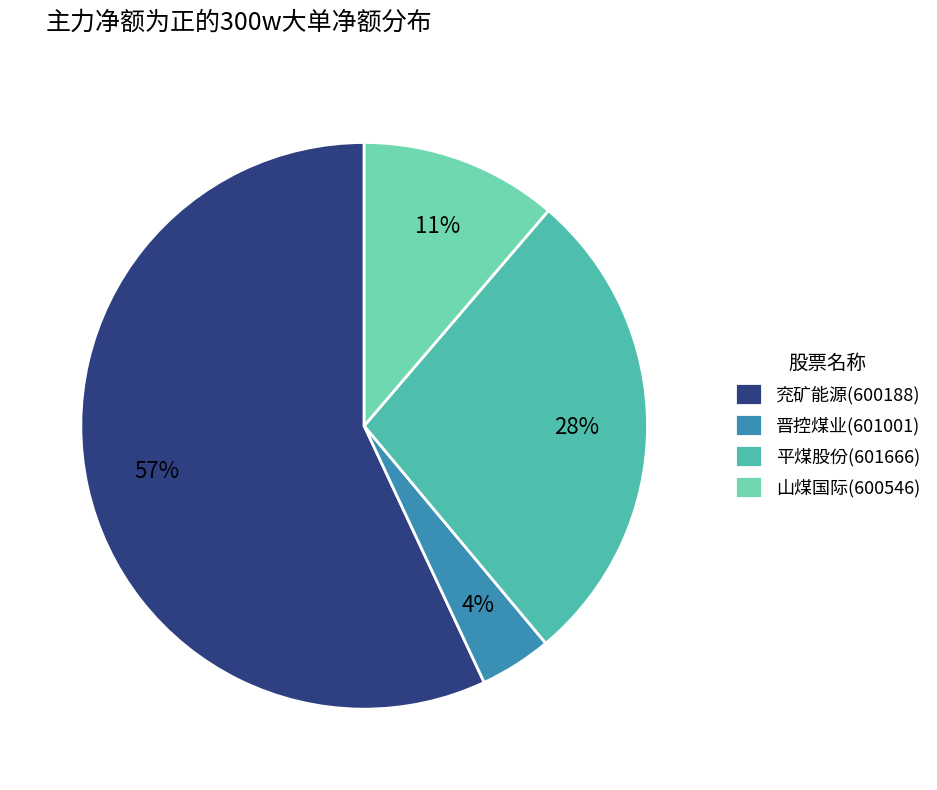

True or false: 平煤股份(601666) accounts for 28% of the total.

True